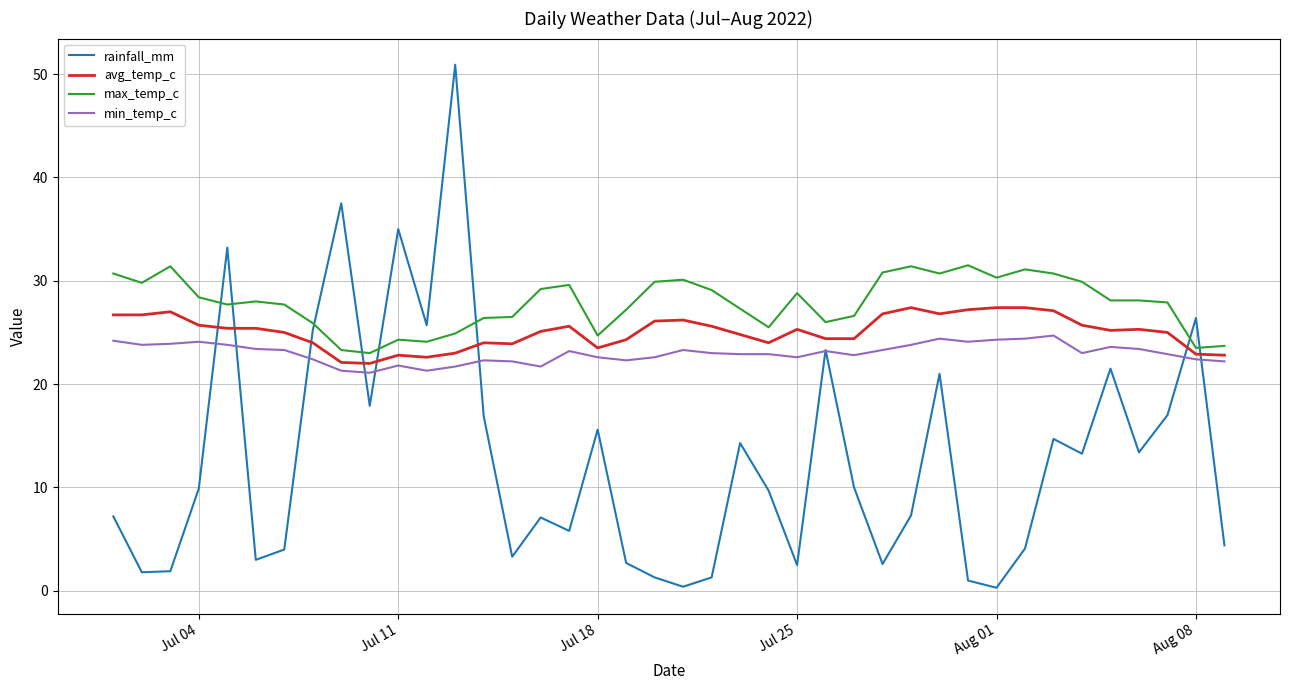

What is the average value of the avg_temp_c series?

25.1